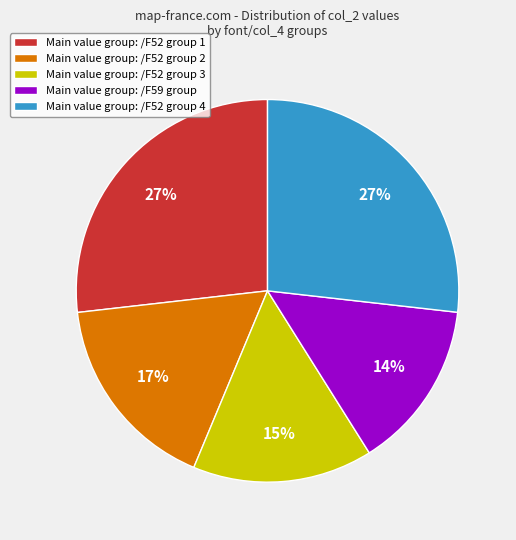

Count the number of slices in the pie.

5